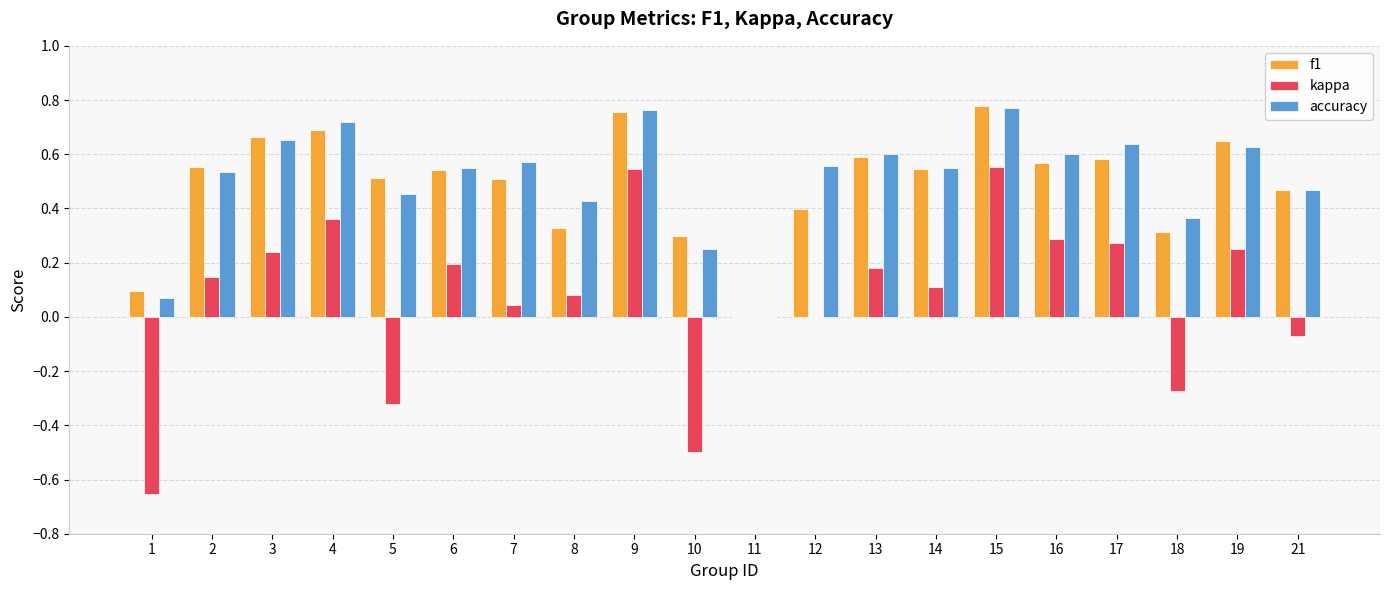

What is the sum of the accuracy values at 13 and 14?

1.1